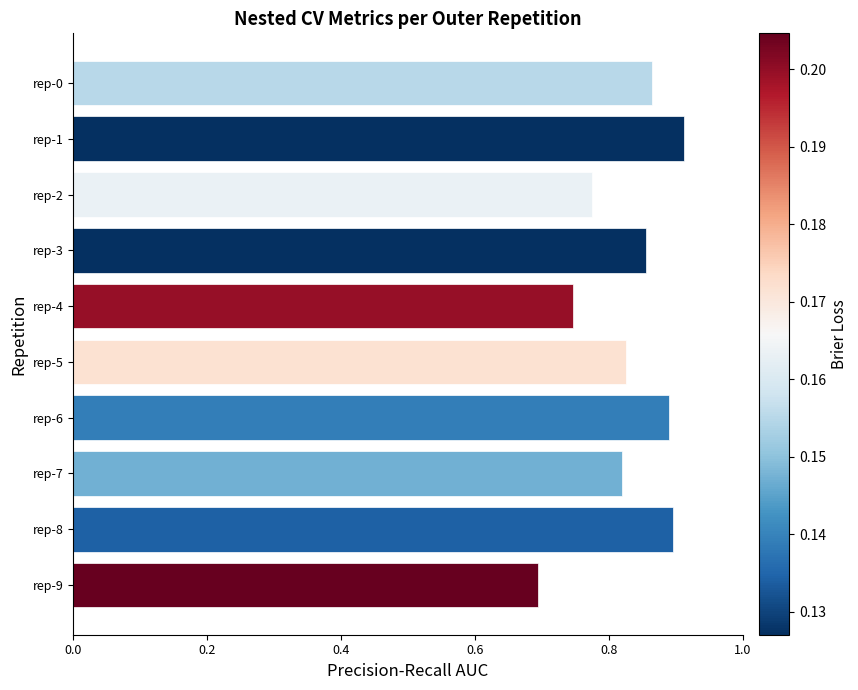

Which has a higher value, rep-2 or rep-3?

rep-3